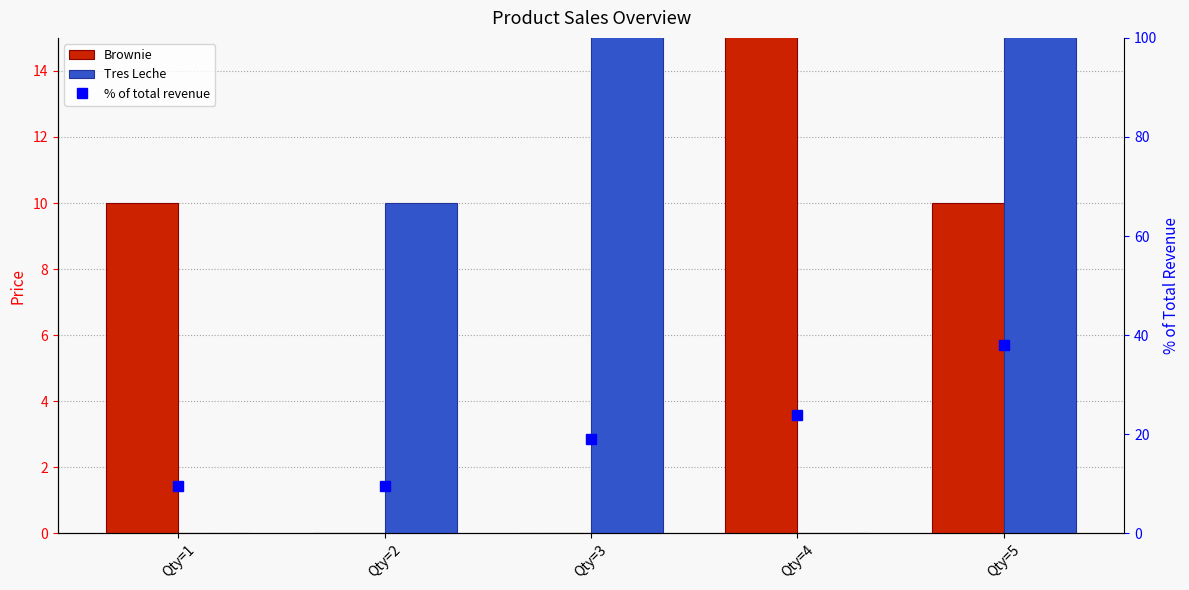

Which category has the highest value across all series?

Qty=5